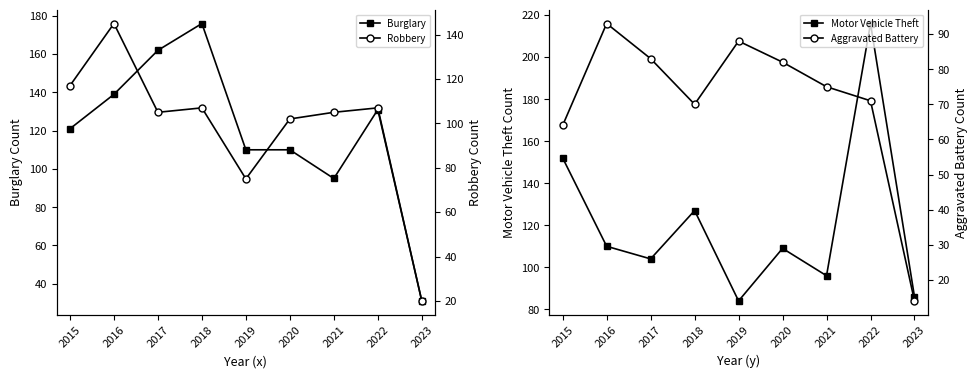

Reading right to left, transcribe all the data shown in this chart.

Burglary: 31	131	95	110	110	176	162	139	121
Motor Vehicle Theft: 86	216	96	109	84	127	104	110	152
Robbery: 20	107	105	102	75	107	105	145	117
Aggravated Battery: 14	71	75	82	88	70	83	93	64